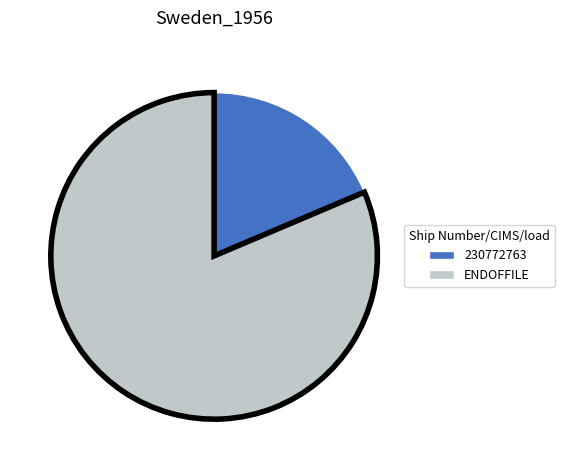

Approximately how many times larger is the value at ENDOFFILE compared to 230772763?

4.4